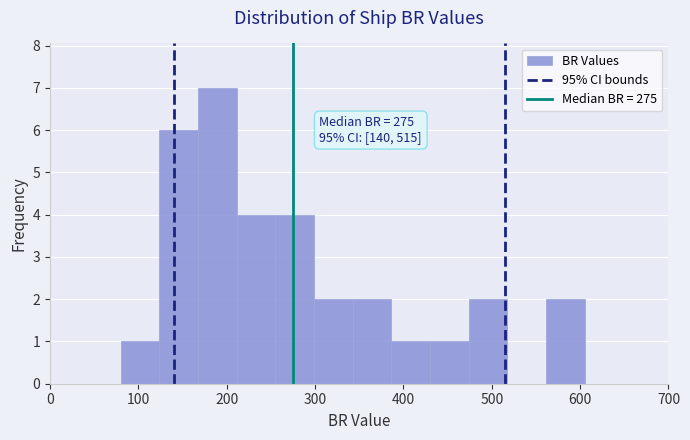

Over which range of the x-axis is the bar tallest?

170 to 210